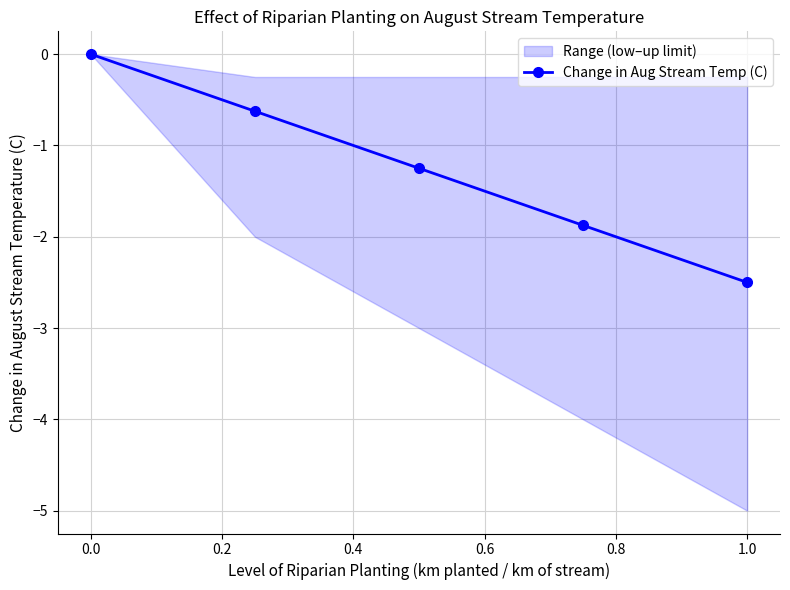

Which category has the lowest value in the Change in Aug Stream Temp (C) series?

1.0